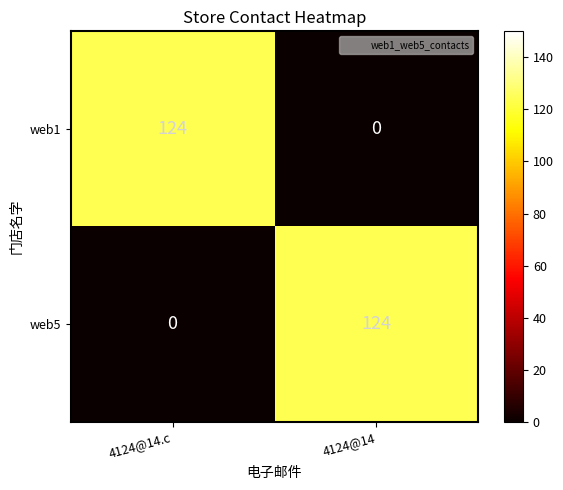

Reading left to right, list all the values displayed in this chart.

web1: 124	0
web5: 0	124